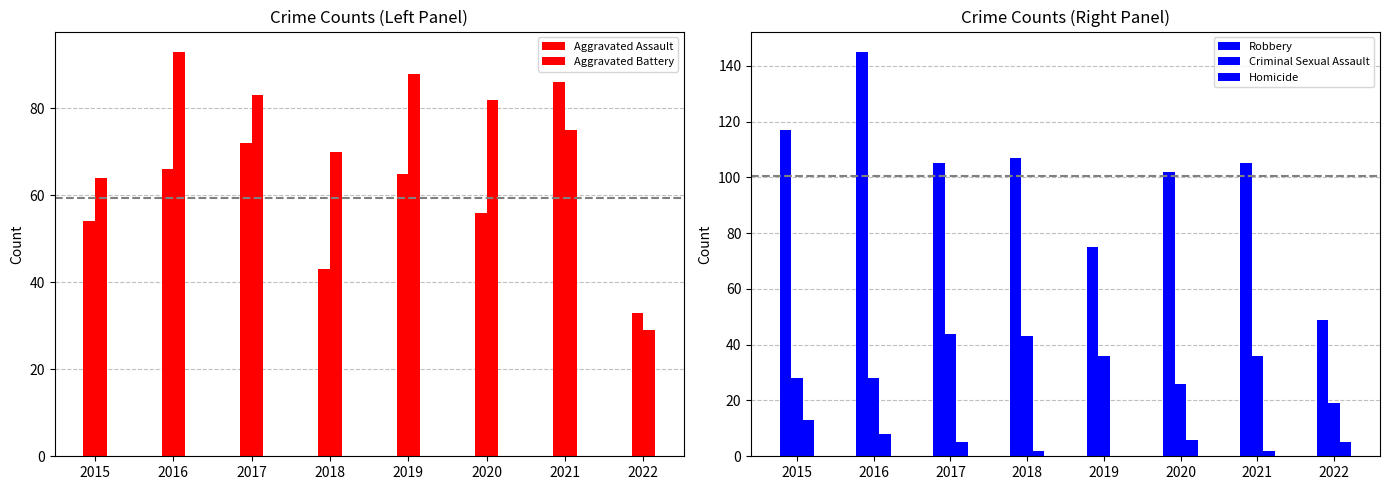

Rank the categories by Homicide value from highest to lowest.

2015, 2016, 2020, 2017, 2022, 2018, 2021, 2019